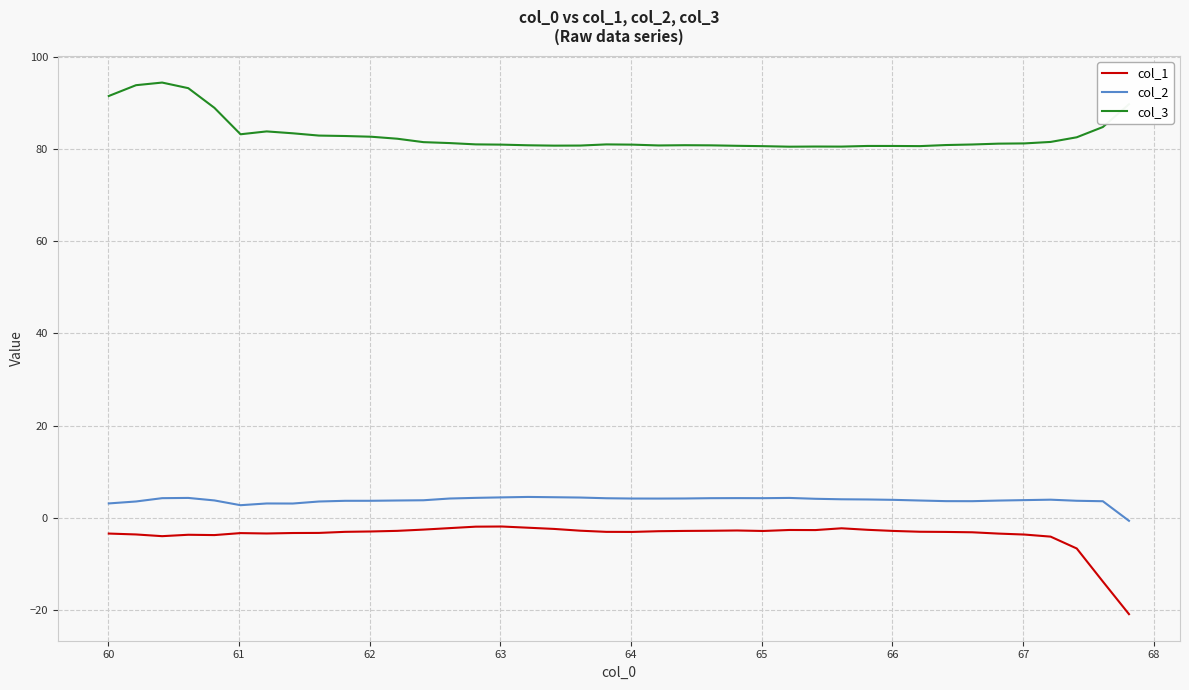

True or false: col_1 and col_2 cross at least once.

False